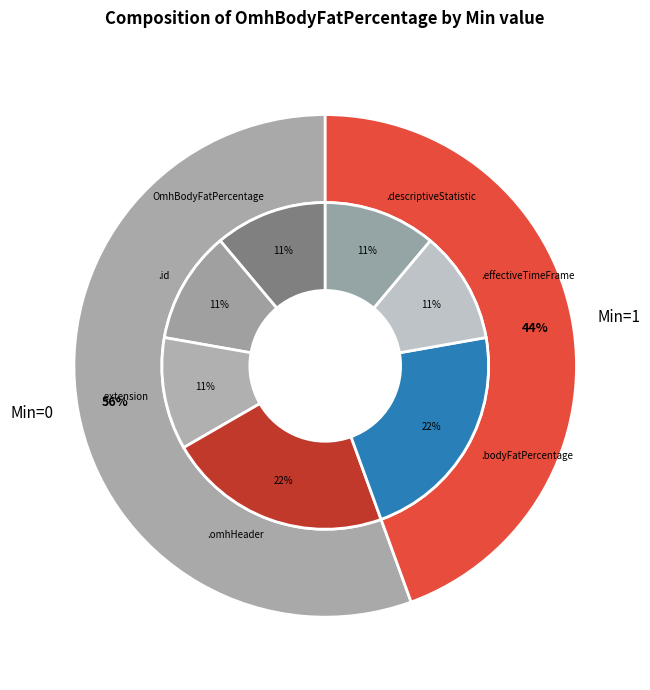

How many segments does this pie chart have?

7